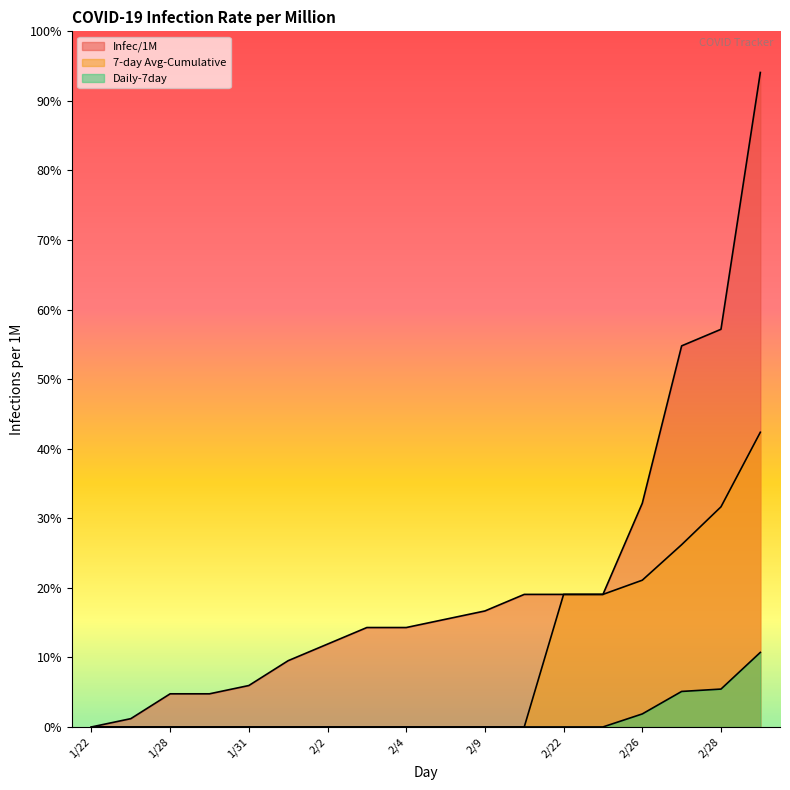

The 7-day Avg-Cumulative series shows 0.2 at 2/28. True or false?

False